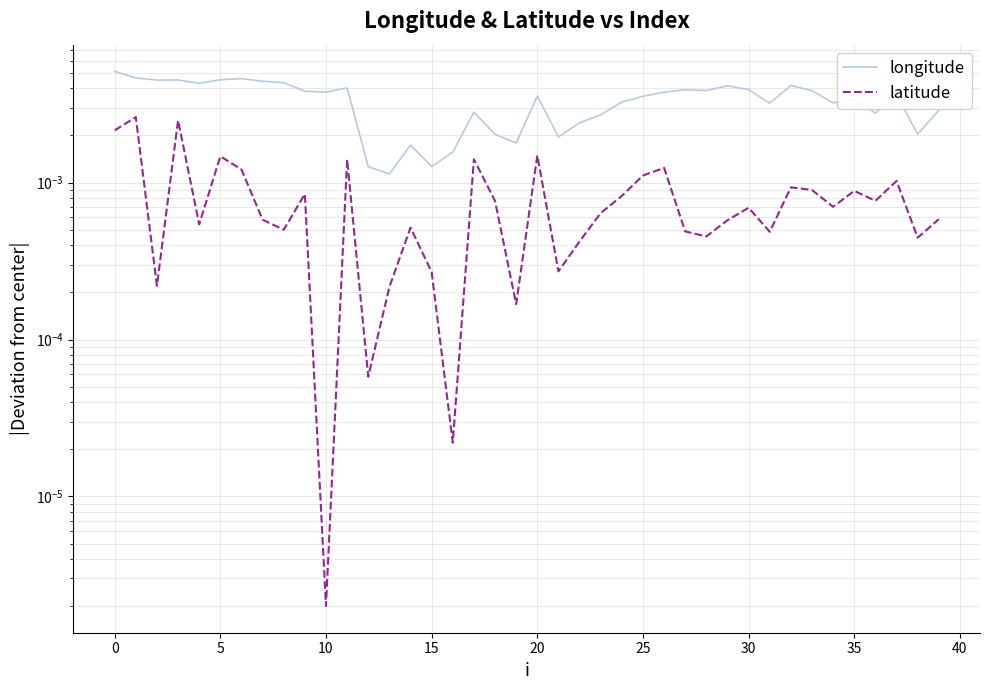

What are all the series names shown in the legend?

longitude, latitude